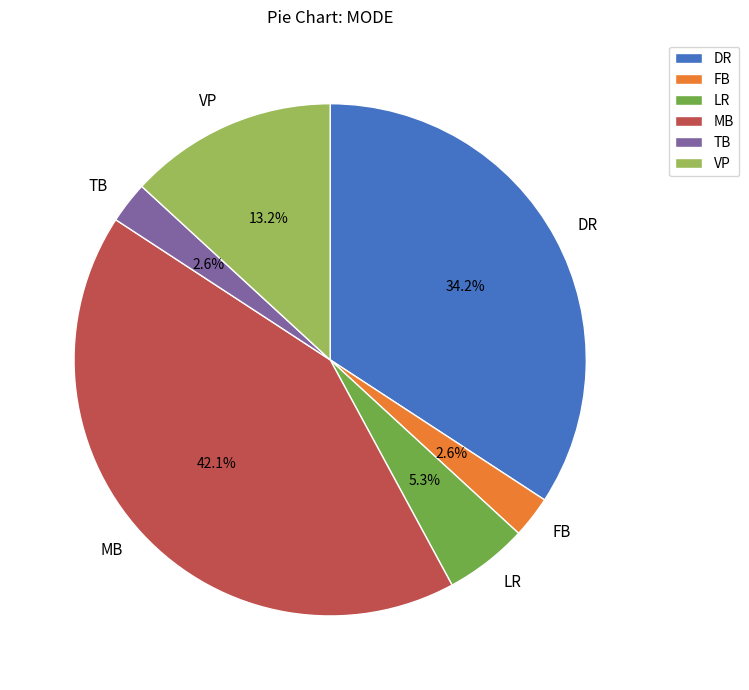

Which has a higher value, VP or TB?

VP